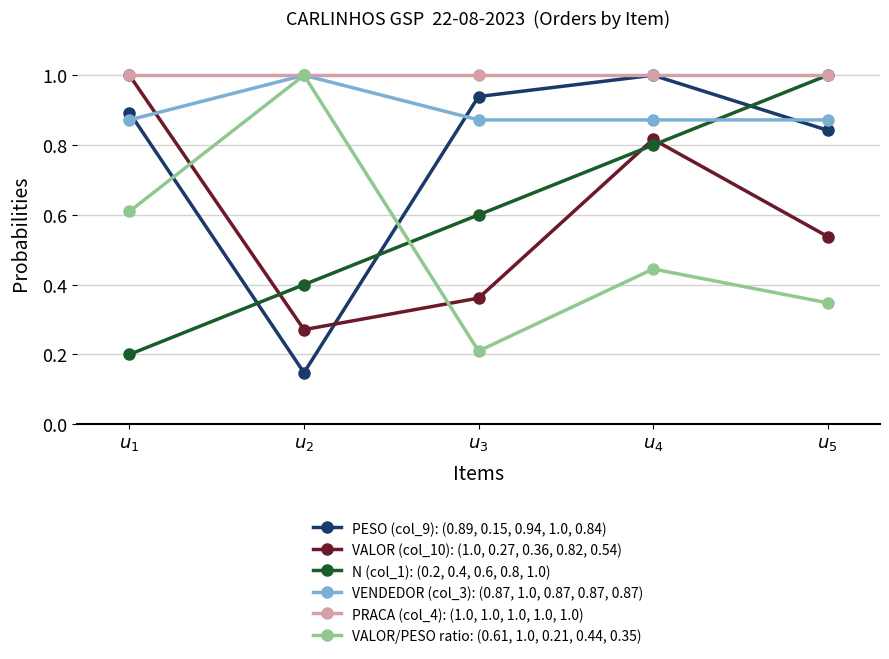

What is the value of the VALOR (col_10): (1.0, 0.27, 0.36, 0.82, 0.54) point at the 1st from the left?

1.0